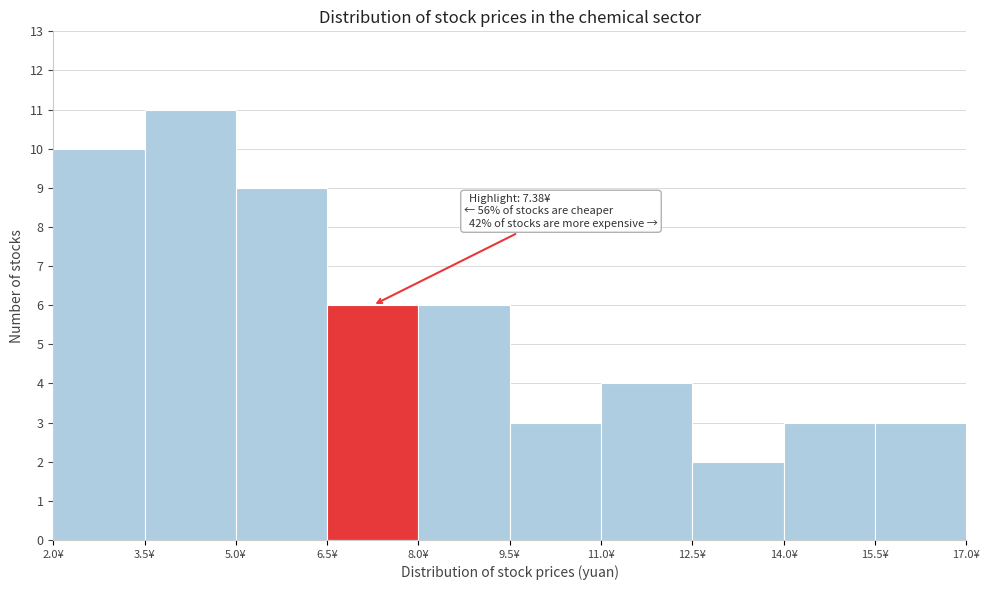

Over which range of the x-axis is the bar tallest?

3.5 to 5.0